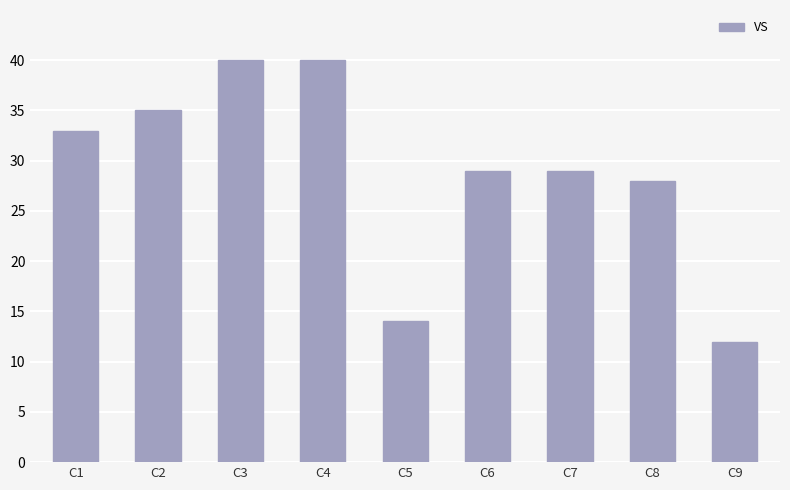

What is the value of the 8th bar from the left?

28